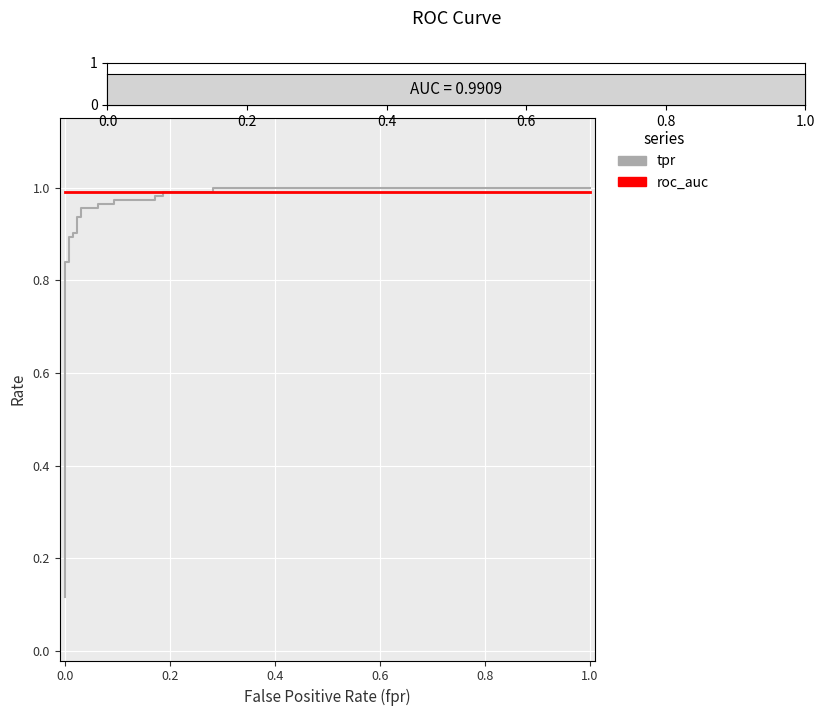

After their last crossing, which series has the higher values: tpr or roc_auc?

tpr